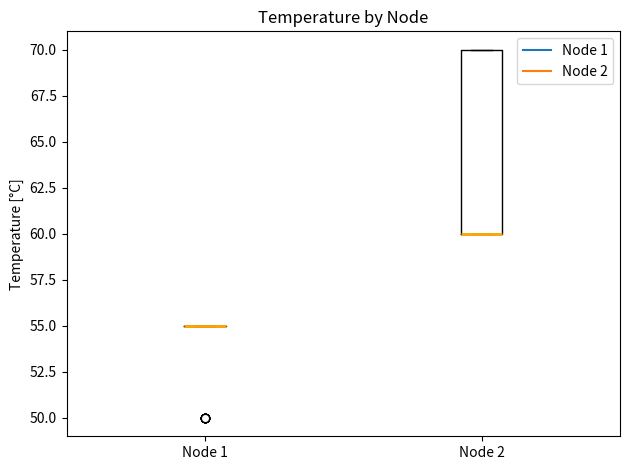

Where is the upper edge of the box for Node 2 on the y-axis? The values are not printed on the chart, so give them approximately, as read against the axis.

70